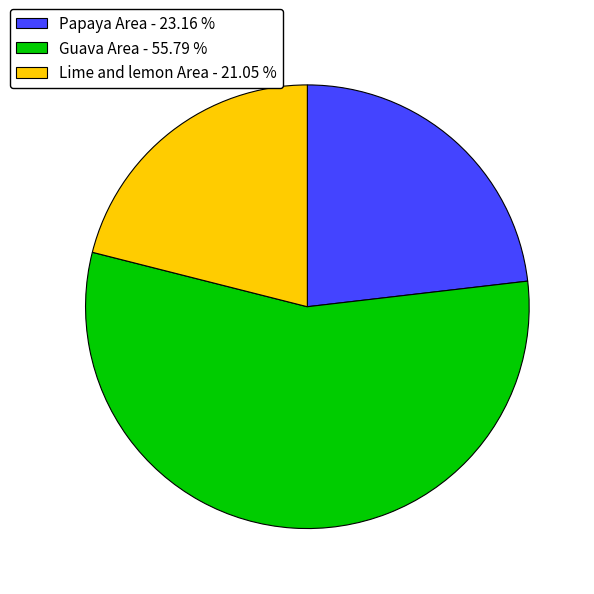

Is it true that Lime and lemon Area is 12% of the pie?

False